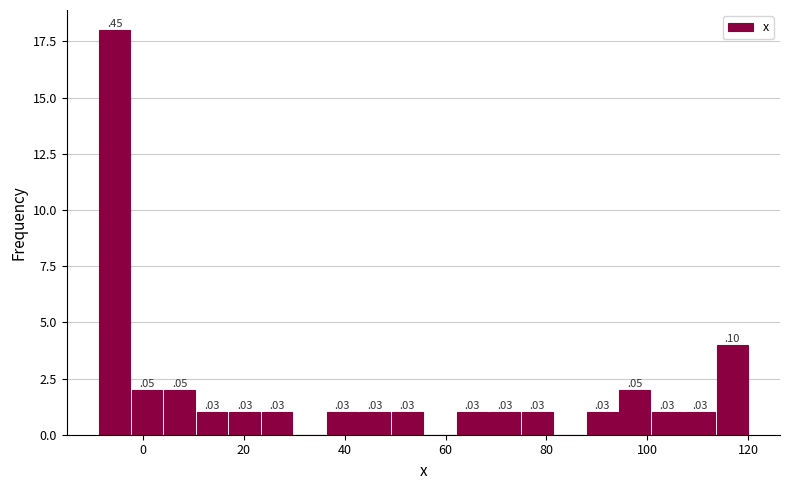

Read against the x-axis, roughly where is the centre of the tallest bar?

-6